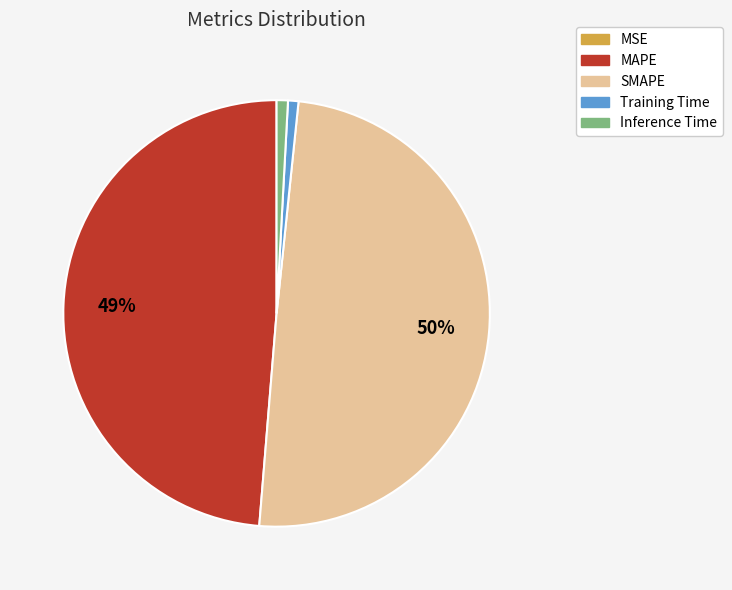

What percentage is the MAPE slice, to the nearest percent?

49%